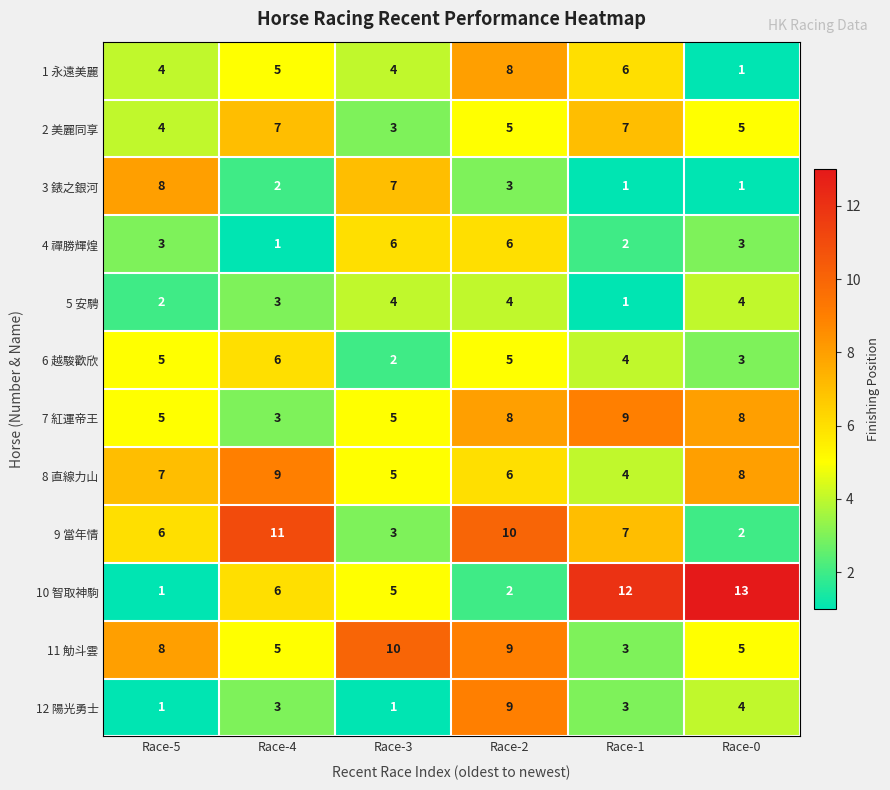

The value of 2 美麗同享 at Race-1 is 7. True or false?

True